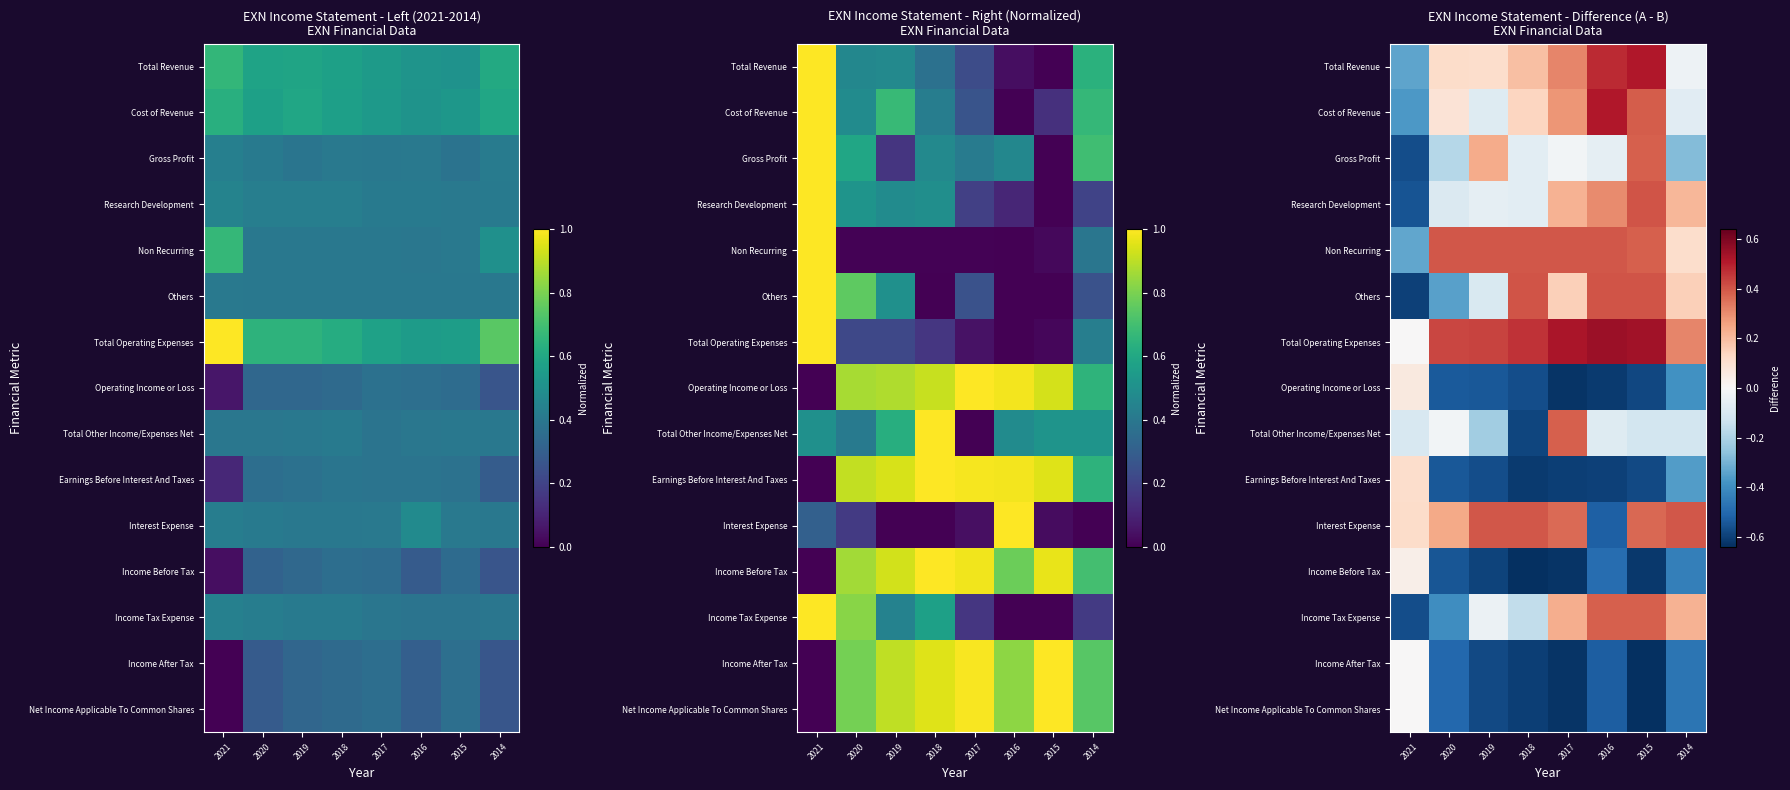

Where does the Income Tax Expense series first go above 0?

2017